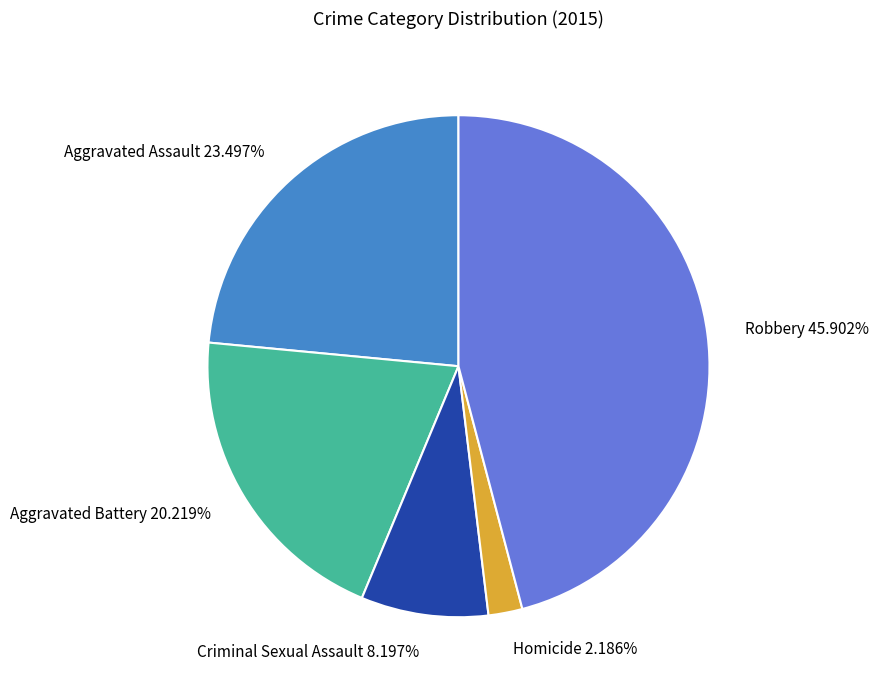

To the nearest percent, what is the average slice percentage?

20%